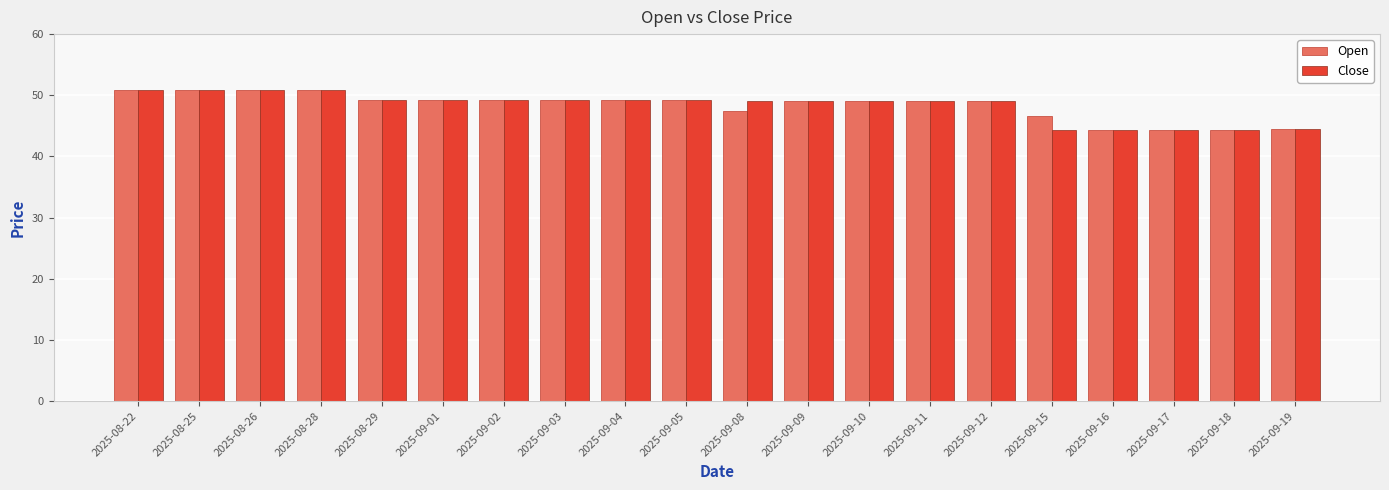

What is the minimum value shown in the chart?

44.3